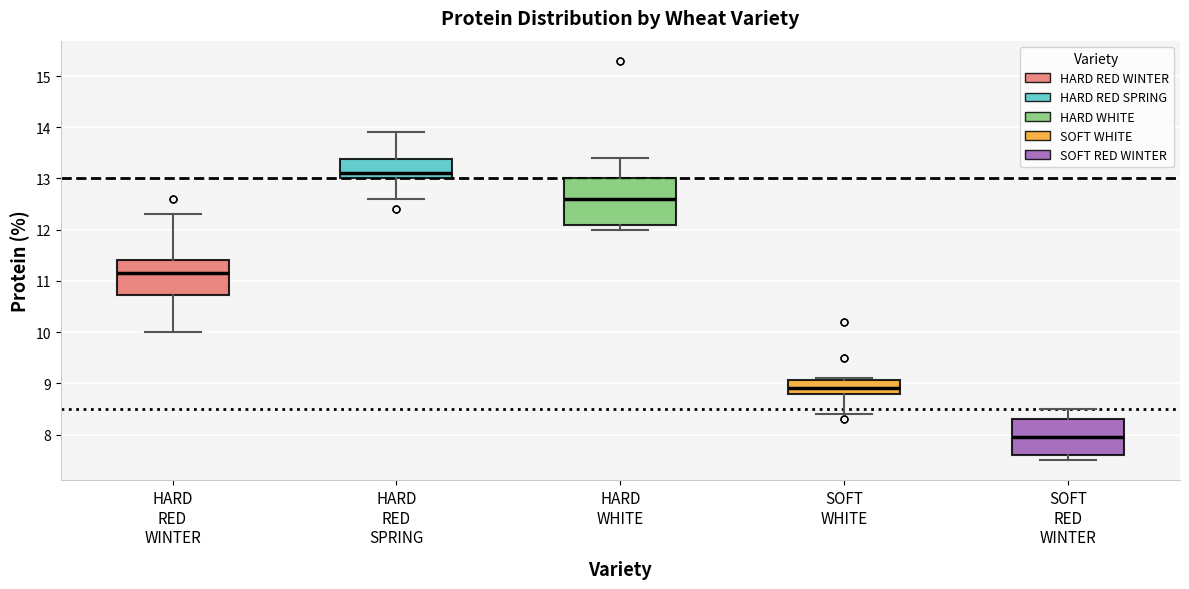

Reading left to right, transcribe this box plot: for each box, give where its median line is, the range the box spans, and where its two whiskers end, as read against the y-axis. The values are not printed on the chart, so give them approximately, as read against the axis.

HARD RED WINTER: median 11.2, box 10.7 to 11.4, whiskers 10.0 to 12.3
HARD RED SPRING: median 13.1, box 13.0 to 13.4, whiskers 12.6 to 13.9
HARD WHITE: median 12.6, box 12.1 to 13.0, whiskers 12.0 to 13.4
SOFT WHITE: median 8.9, box 8.8 to 9.1, whiskers 8.4 to 9.1
SOFT RED WINTER: median 8.0, box 7.6 to 8.3, whiskers 7.5 to 8.5